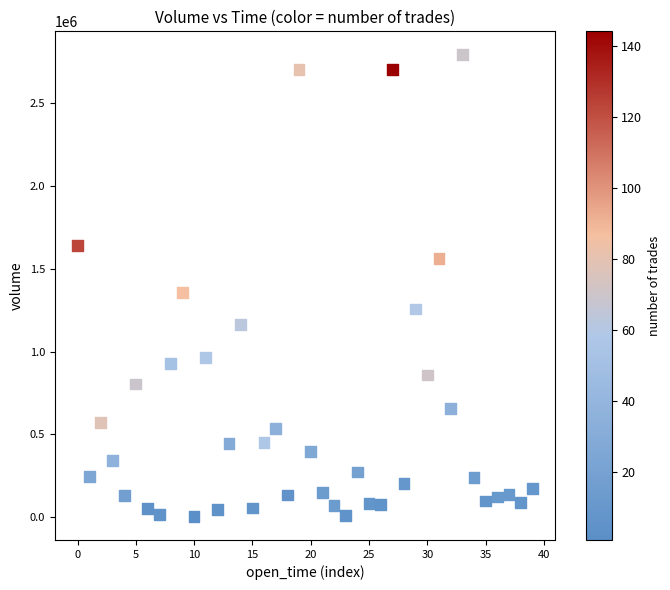

What is the range of Y values (max minus min)?

2787866